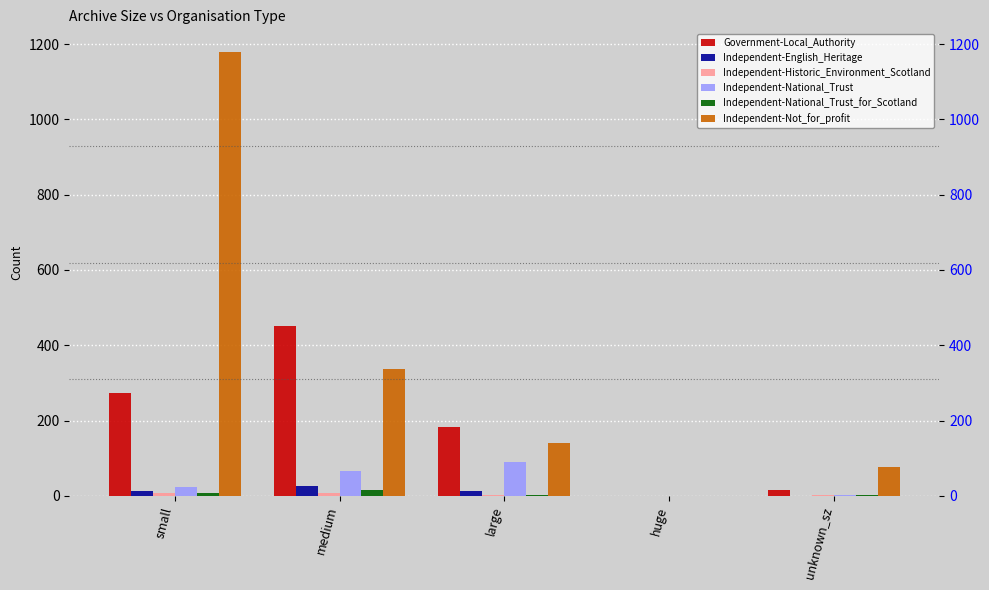

The value of Independent-National_Trust_for_Scotland at huge is 0. True or false?

True